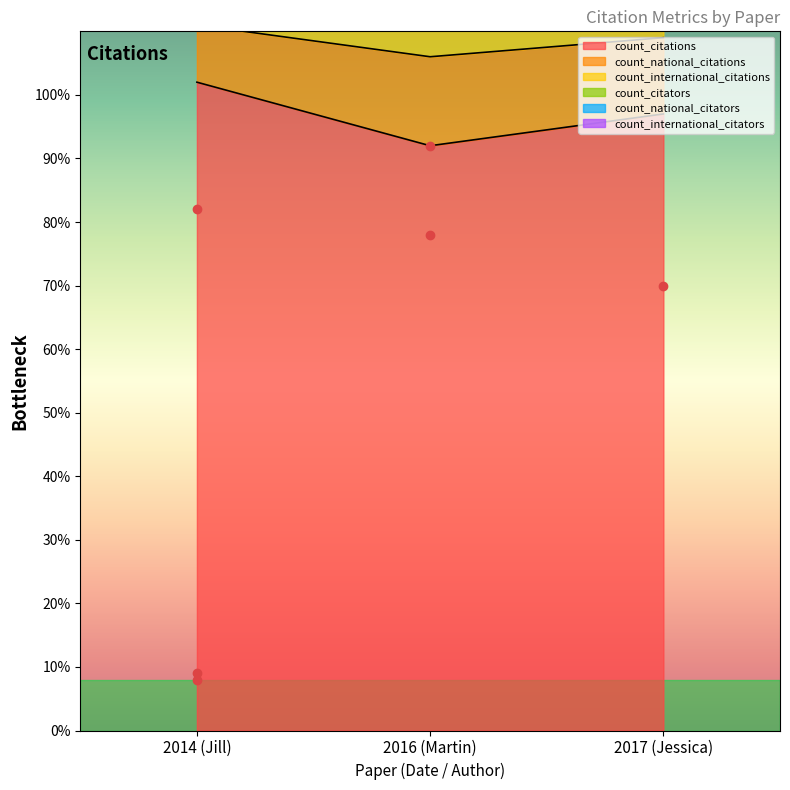

What is the total value across all series at 2016 (Martin)?

382